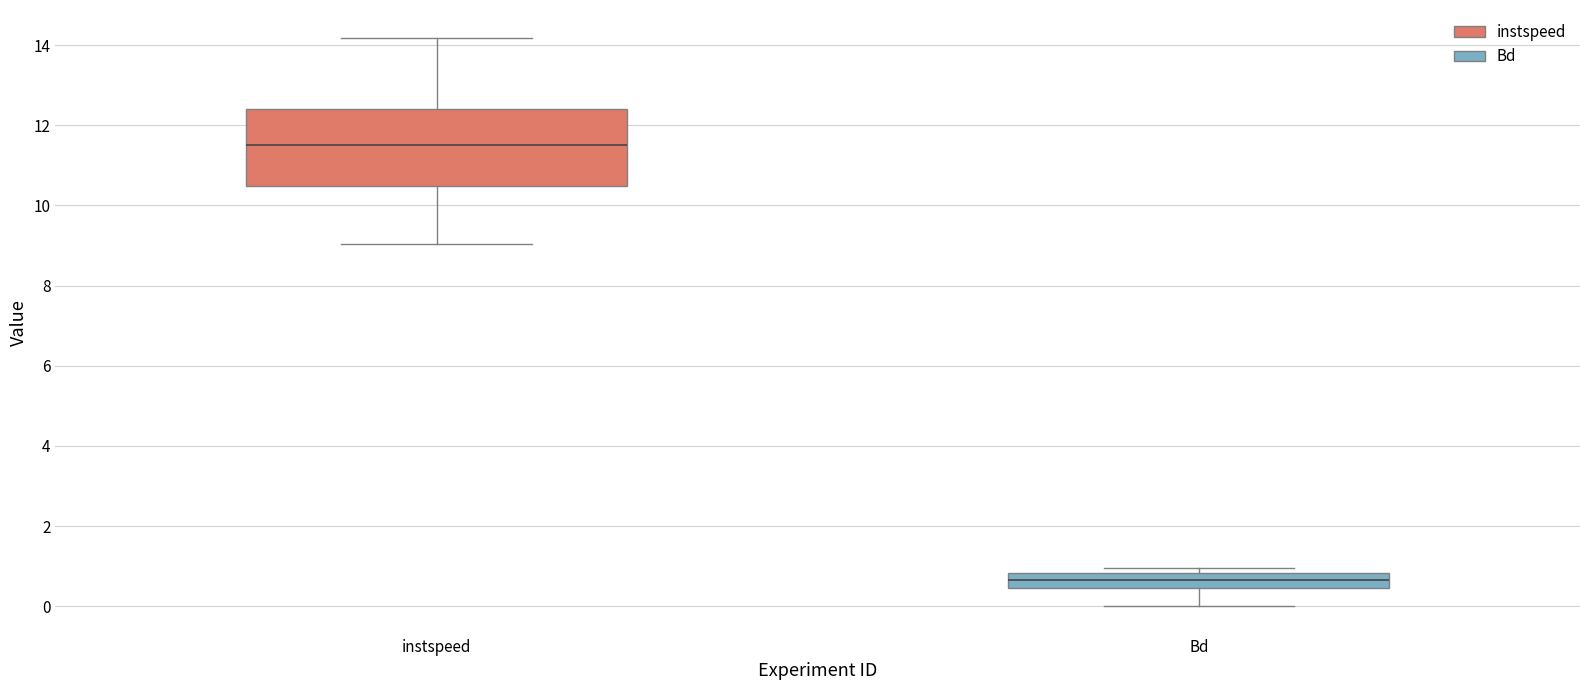

Which box has the highest median line?

instspeed